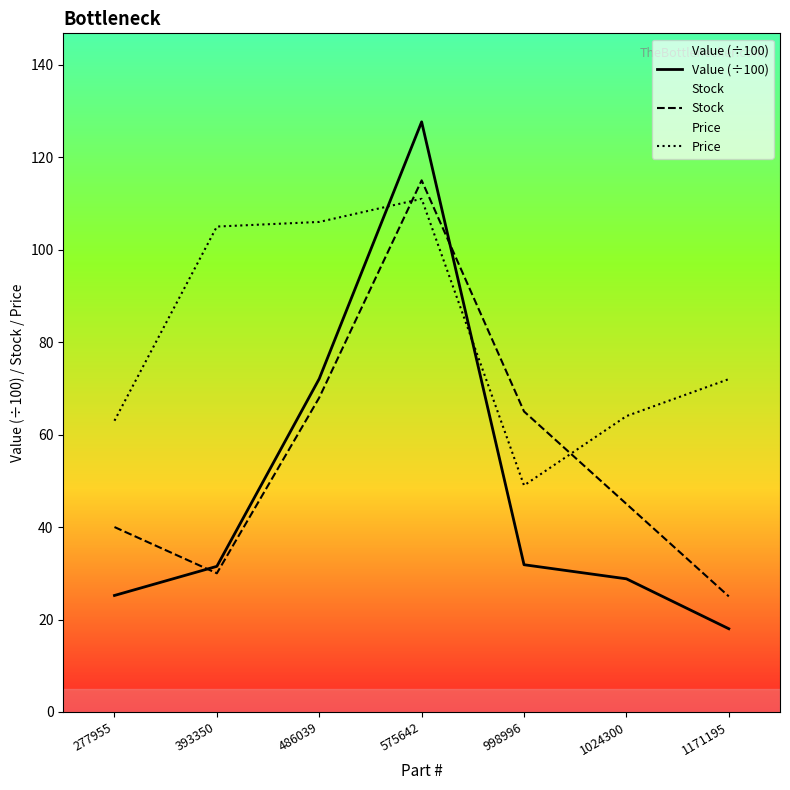

Is it true that Value (÷100) equals 174.0 at 575642?

False